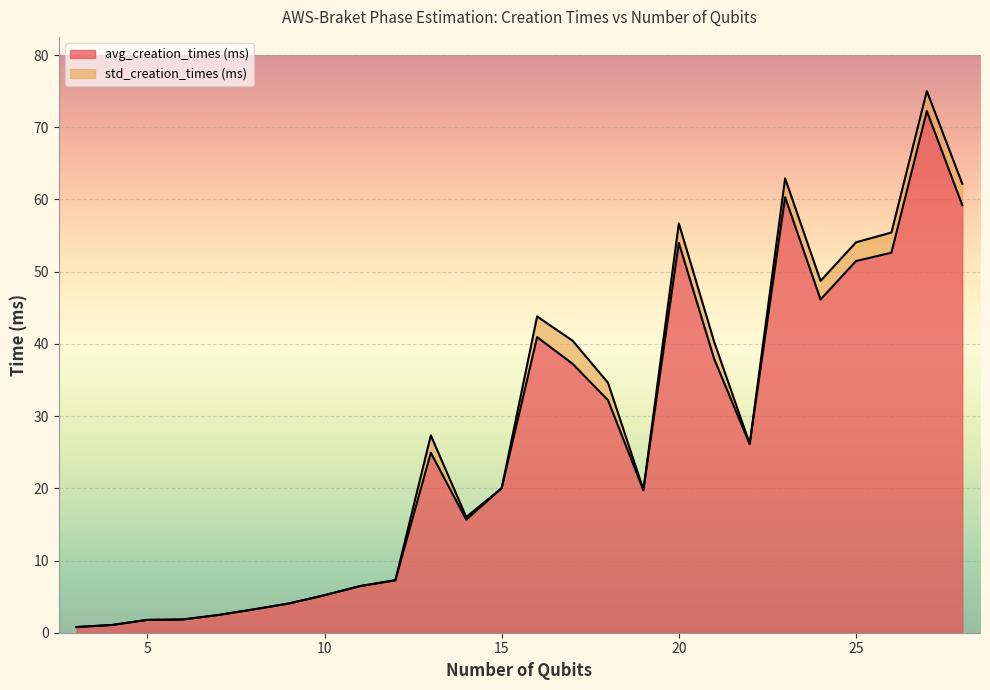

What is the sum of all values?

684.7